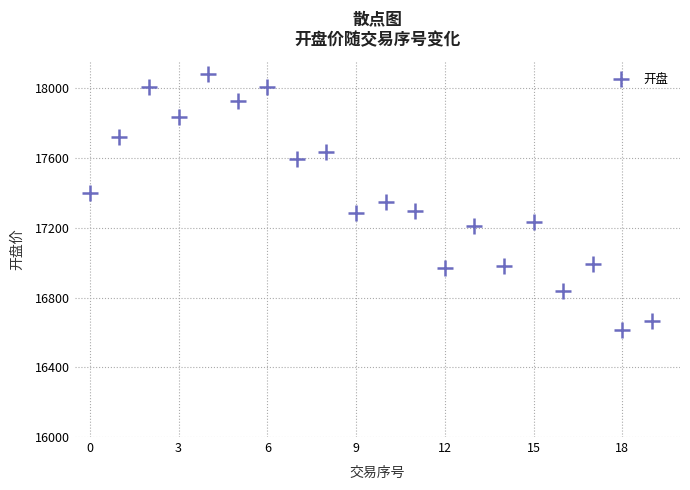

What is the range of Y values (max minus min)?

1465.6